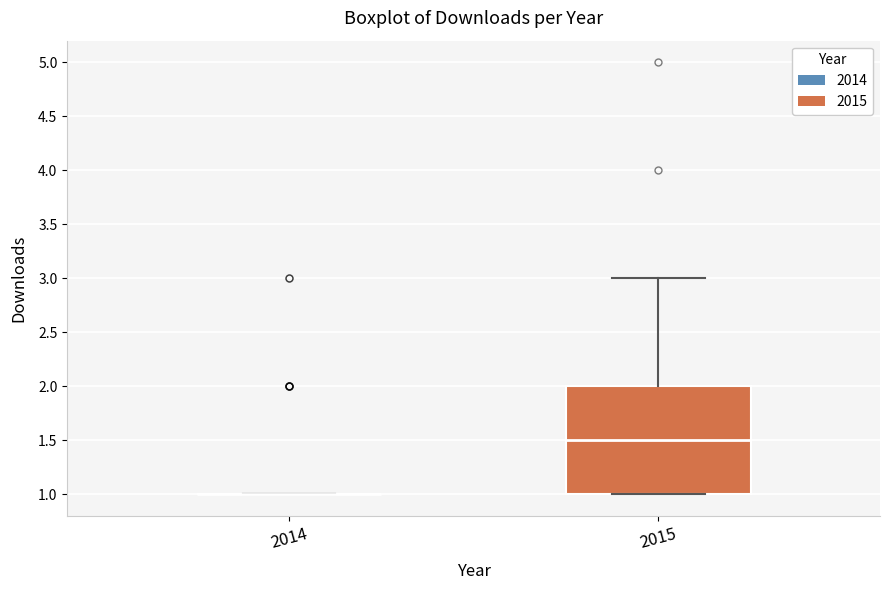

Comparing the boxes themselves (not the whiskers), which one is the tallest?

2015